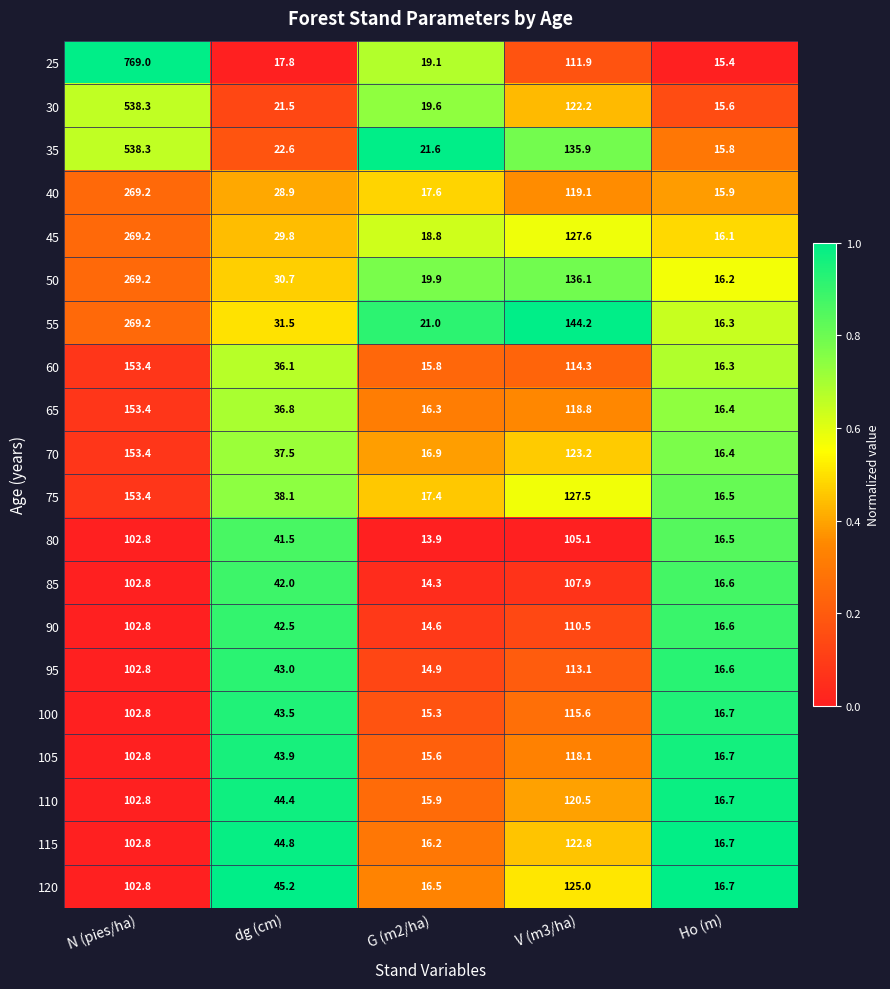

Which label corresponds to the largest value in the chart?

N (pies/ha)